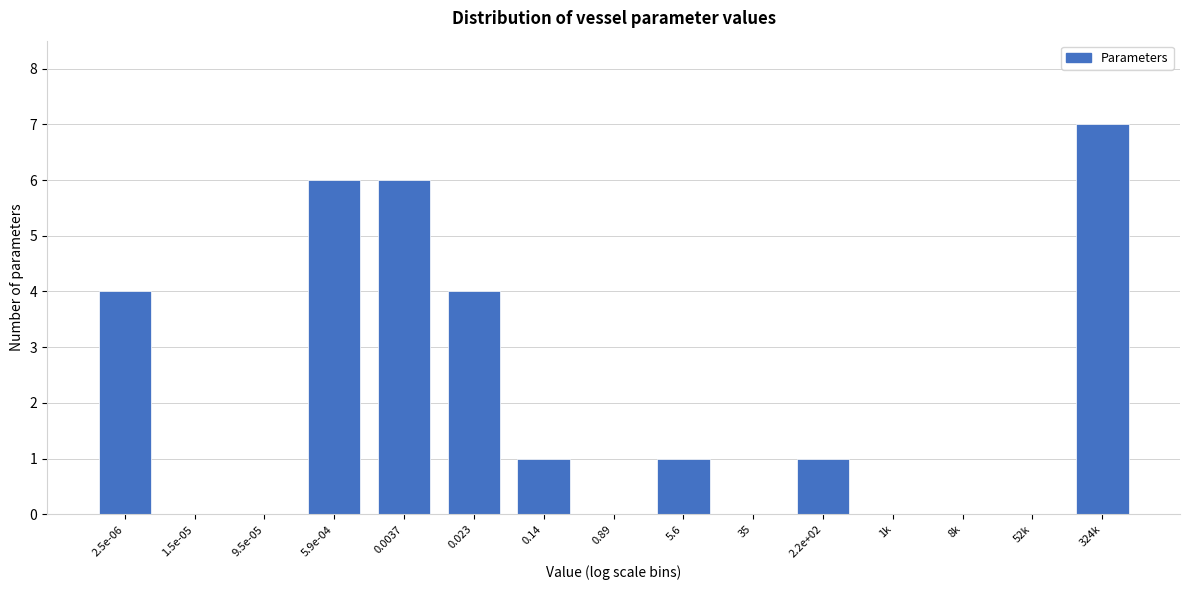

Reading left to right, transcribe all the data shown in this chart.

2.5e-06=4	1.5e-05=0	9.5e-05=0	5.9e-04=6	0.0037=6	0.023=4	0.14=1	0.89=0	5.6=1	35=0	2.2e+02=1	1k=0	8k=0	52k=0	324k=7